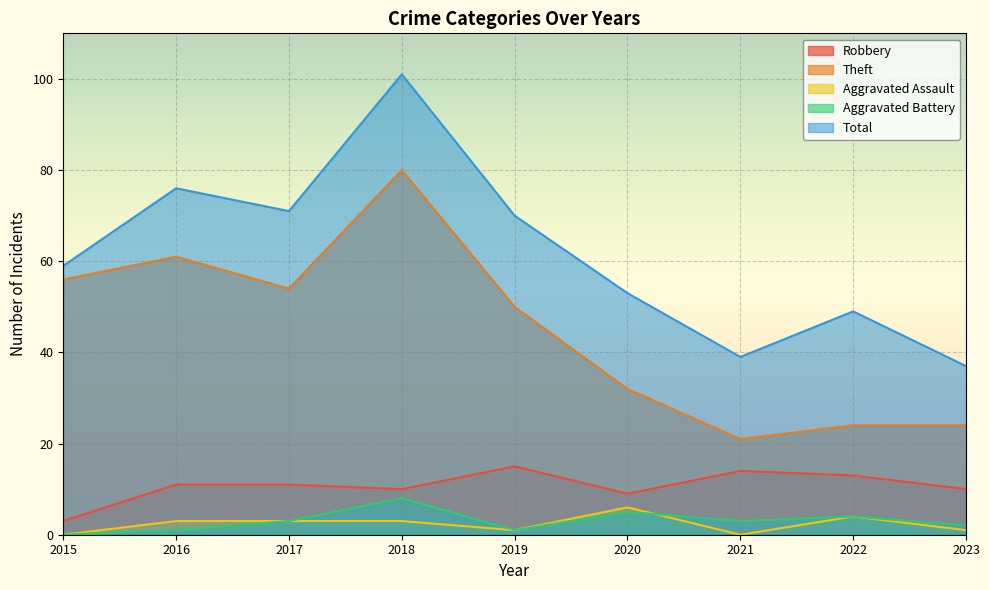

Rank the series by their maximum value, from highest to lowest.

Total, Theft, Robbery, Aggravated Battery, Aggravated Assault